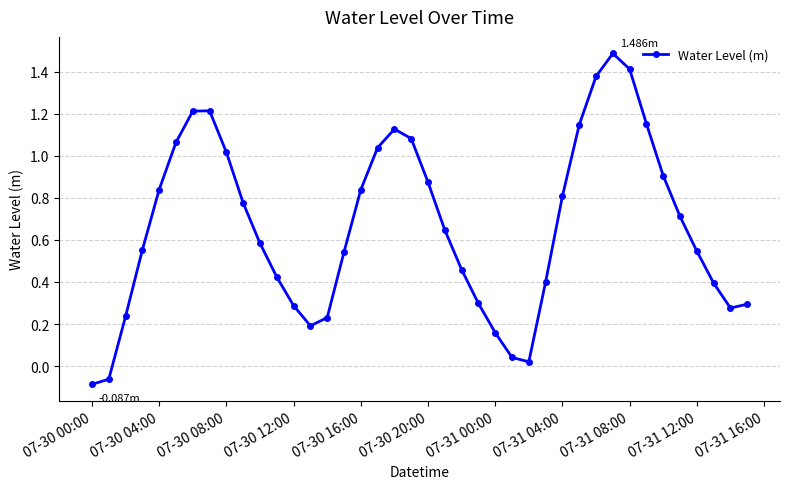

What is the greatest value displayed?

1.5